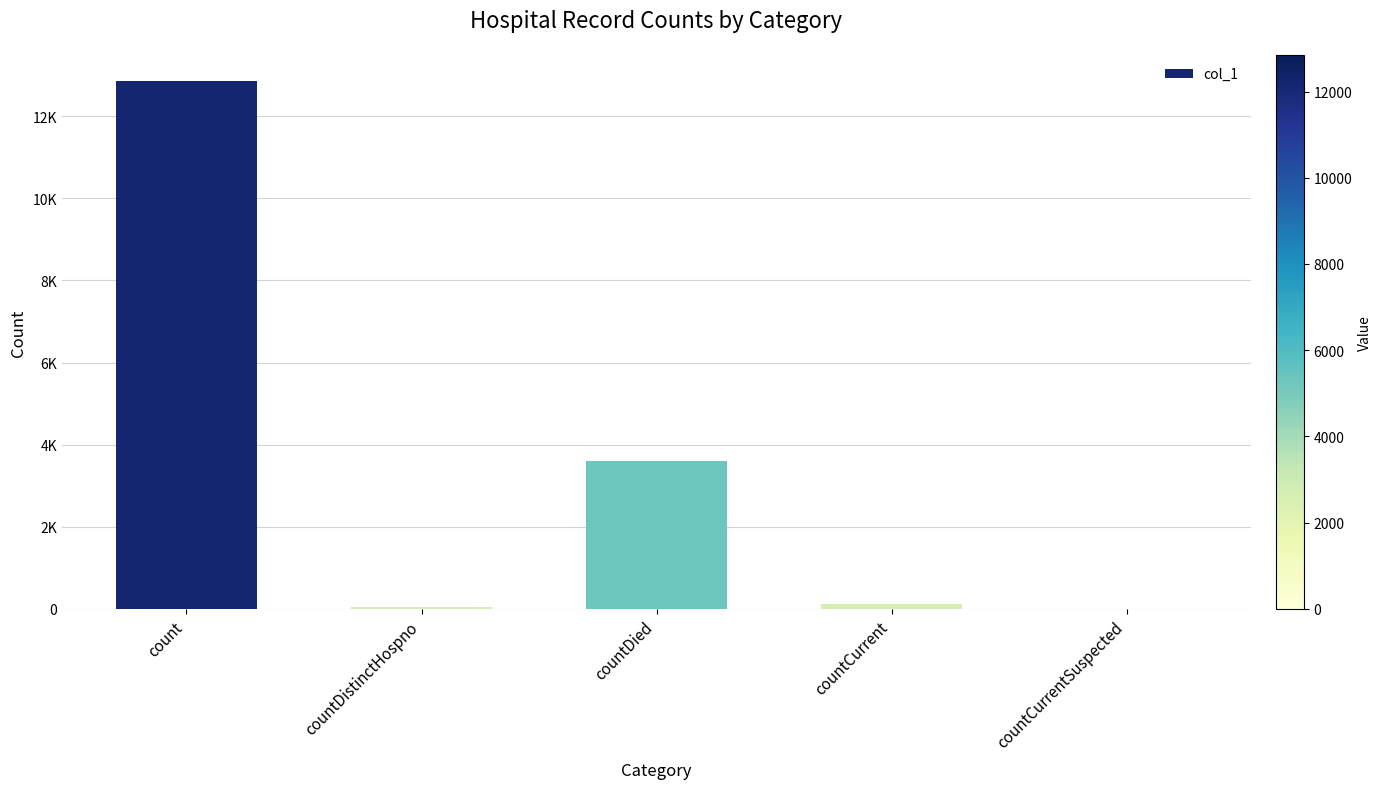

What is the ratio of the value at countDied to the value at countDistinctHospno?

69.4